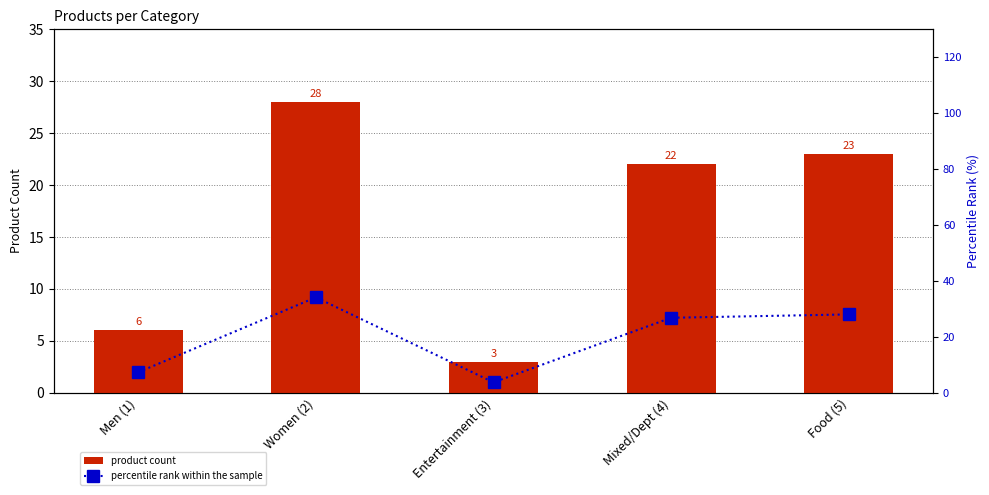

What is the average value of the product count series?

16.4